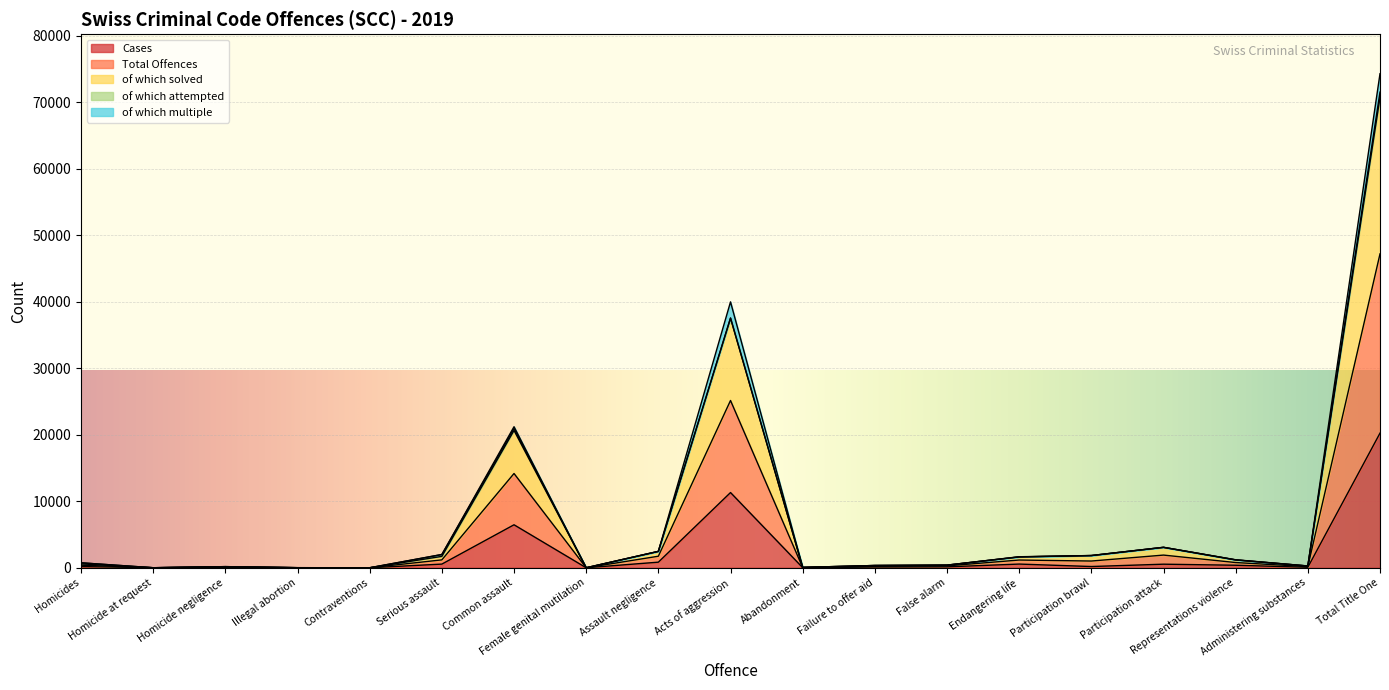

Is it true that Total Offences equals 92 at Homicide negligence?

False